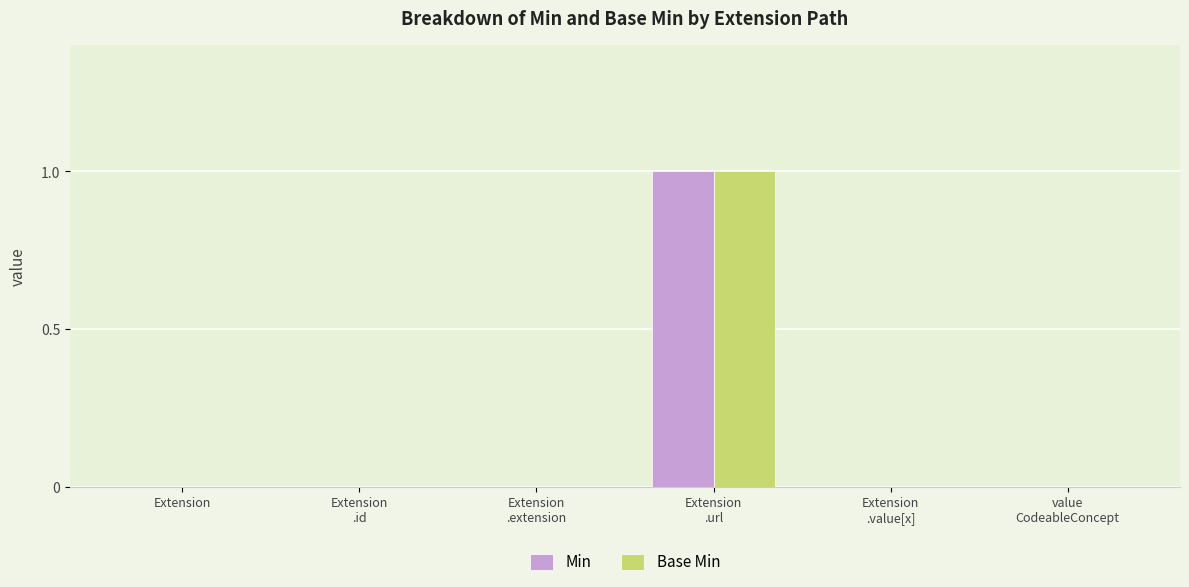

What are all the series names shown in the legend?

Min, Base Min